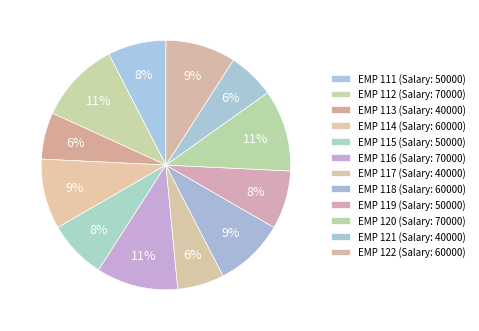

How many slices are in this pie chart?

12